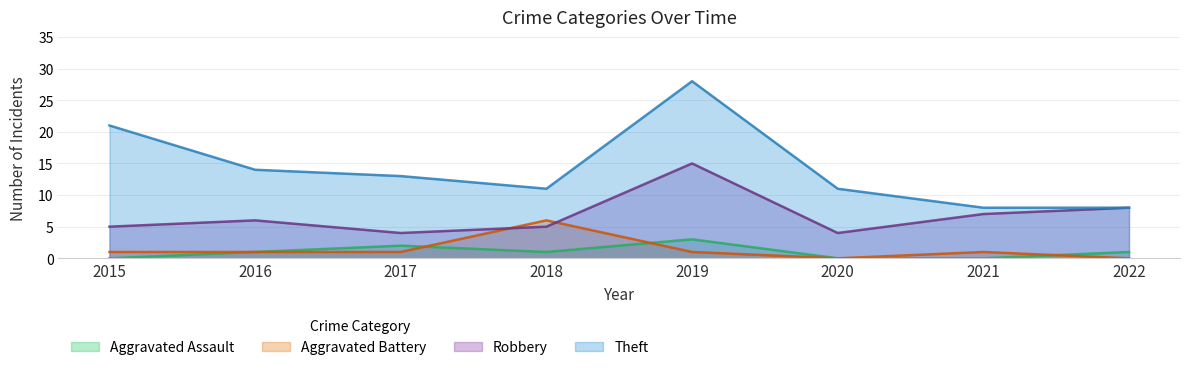

True or false: Aggravated Assault has a value of 0 at 2021.

True